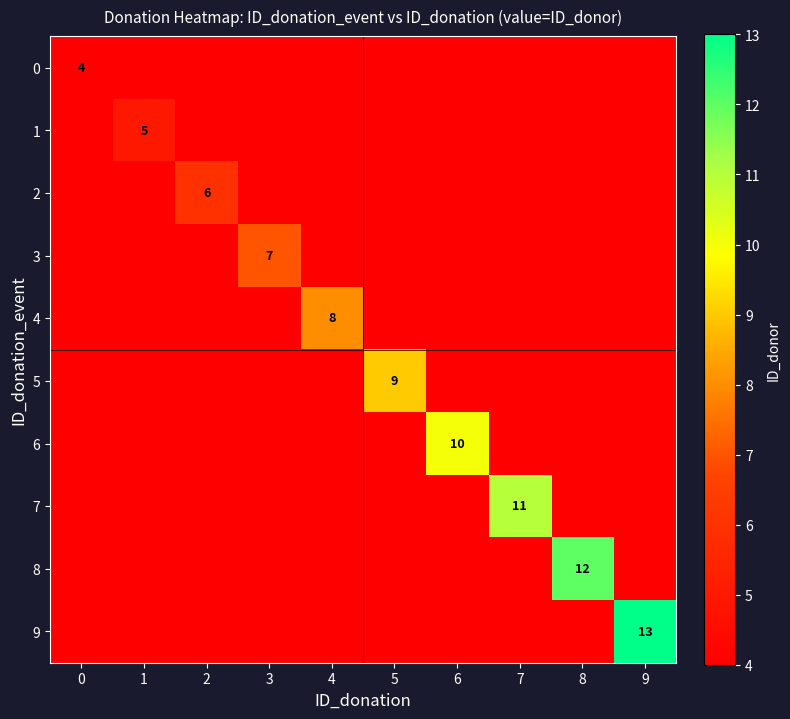

True or false: 2 has a value of 11 at 2.

False